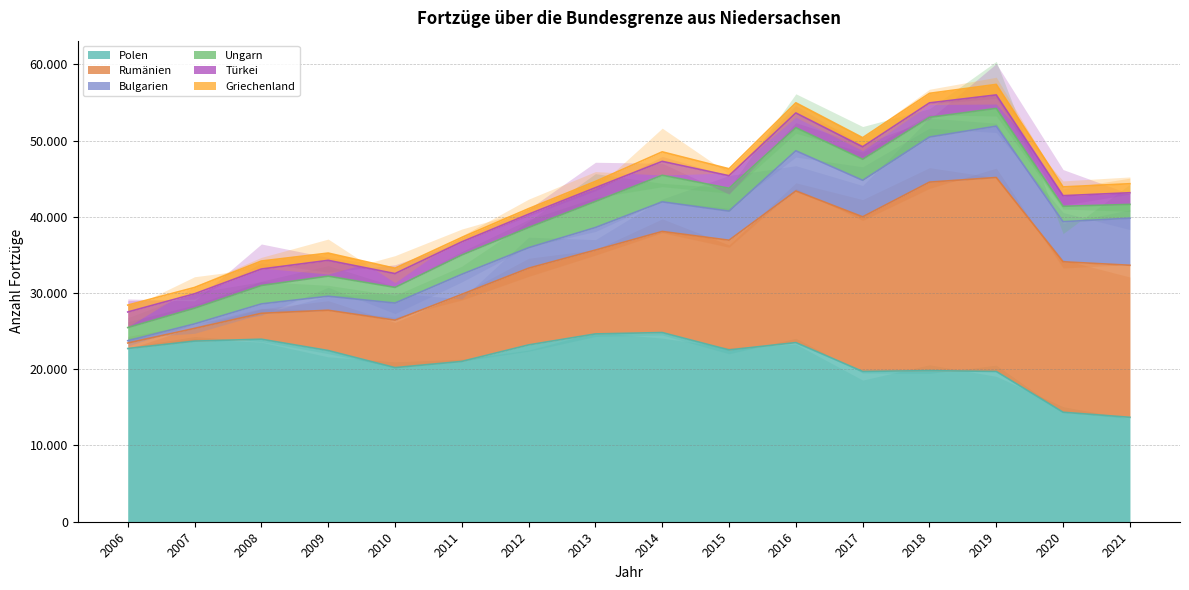

Where is the first local minimum for Bulgarien?

2015